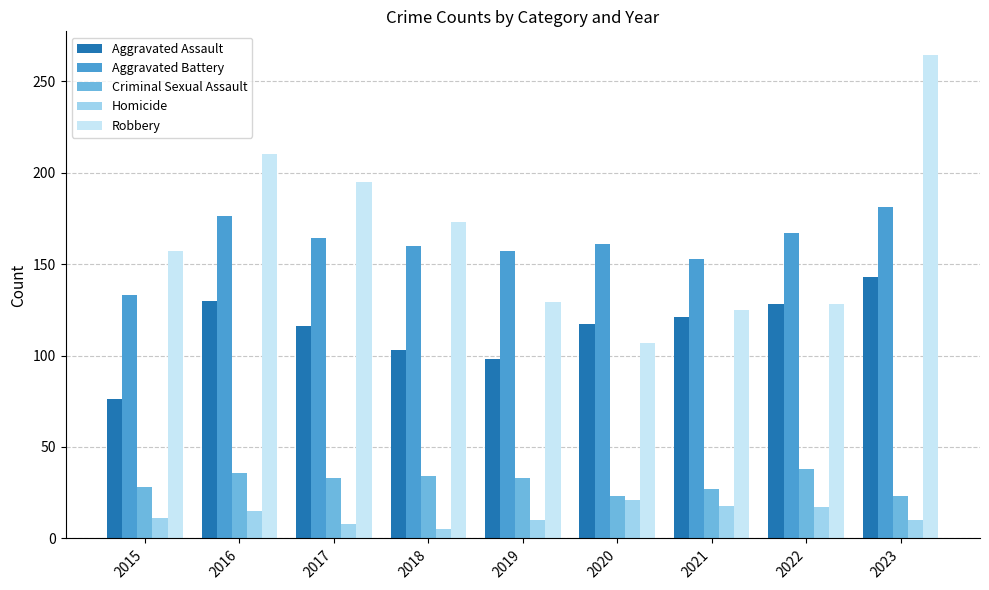

At how many categories does at least one series exceed 147?

9